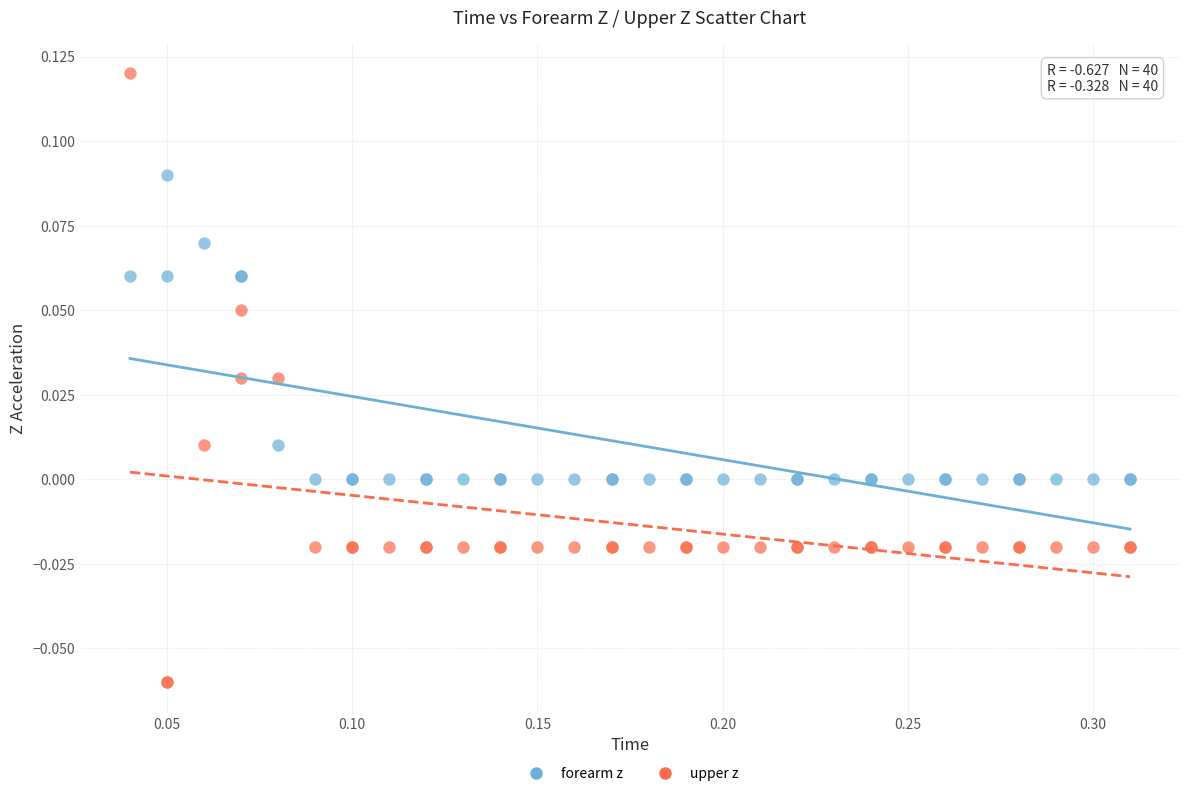

Which series has the widest spread of Y values?

upper z